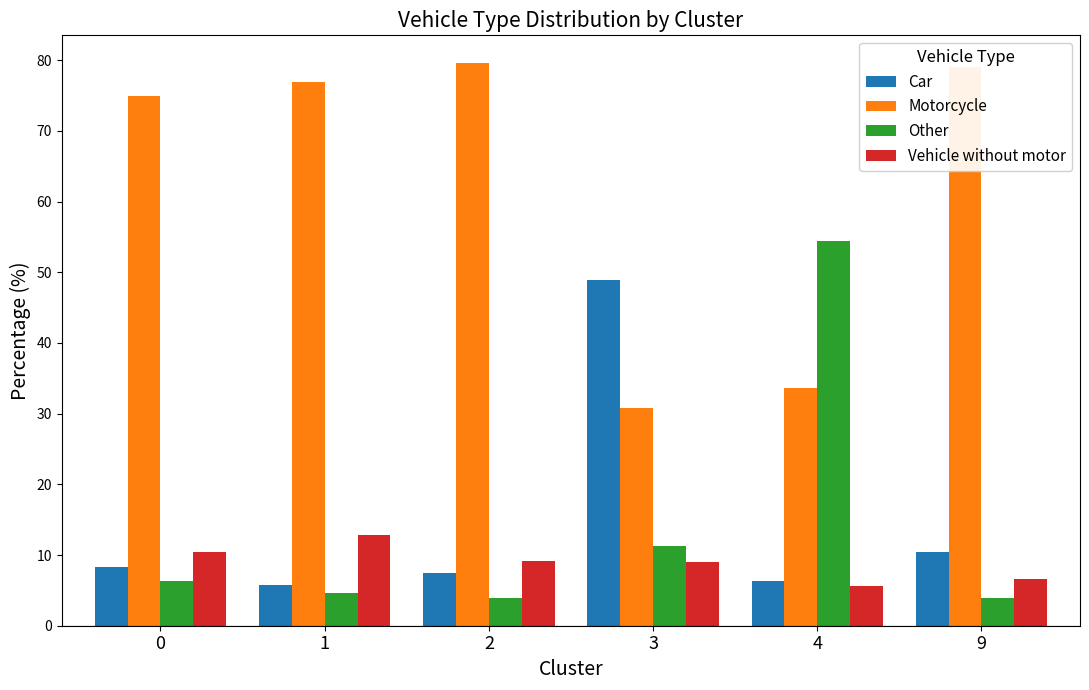

How many values in the Motorcycle series exceed 76?

3